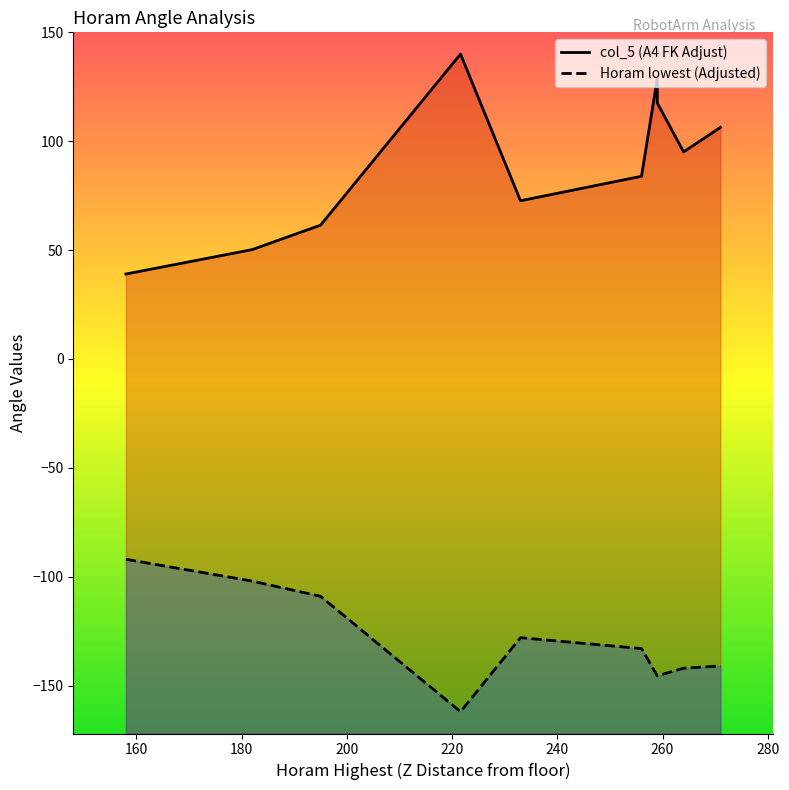

At 271, list the series in order from smallest to largest.

Horam lowest (Adjusted), col_5 (A4 FK Adjust)